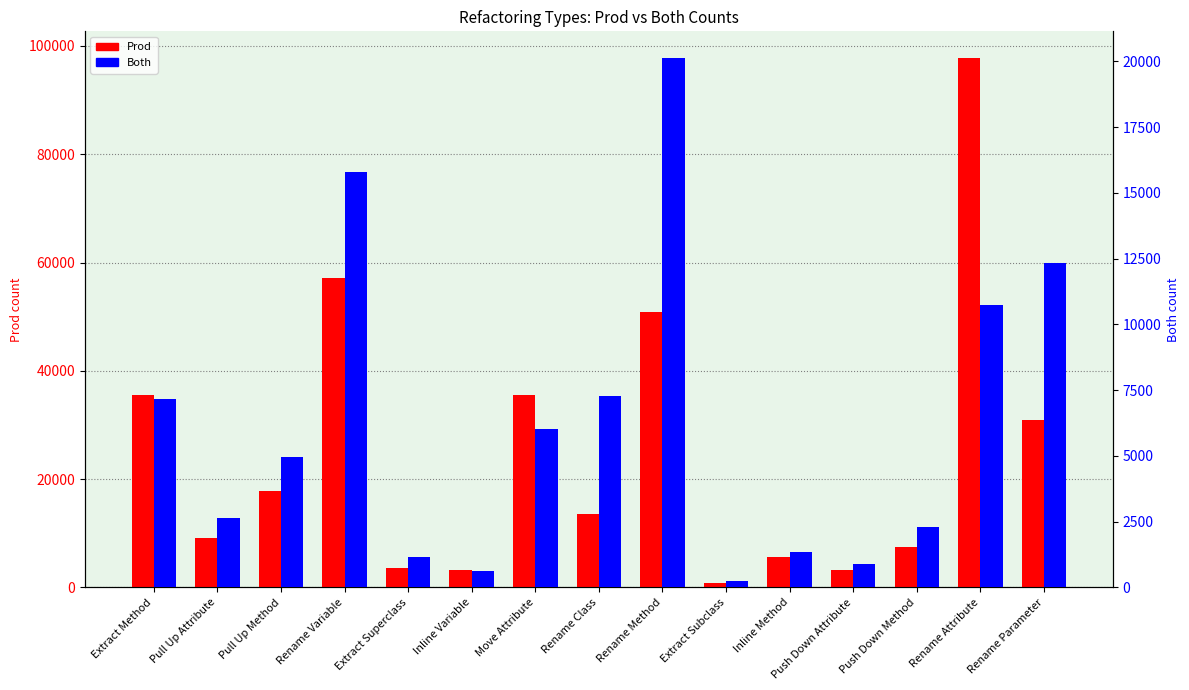

What are all the series names shown in the legend?

Prod, Both